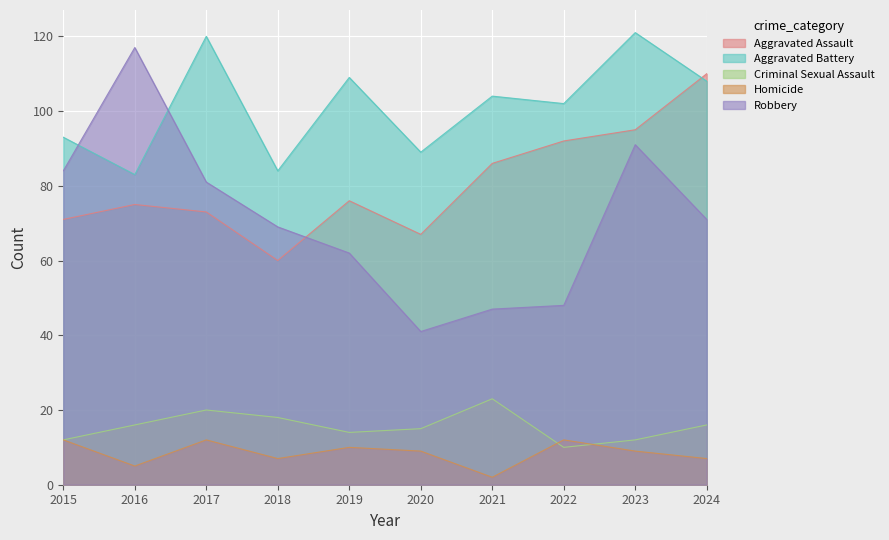

What are all the series names shown in the legend?

Aggravated Assault, Aggravated Battery, Criminal Sexual Assault, Homicide, Robbery